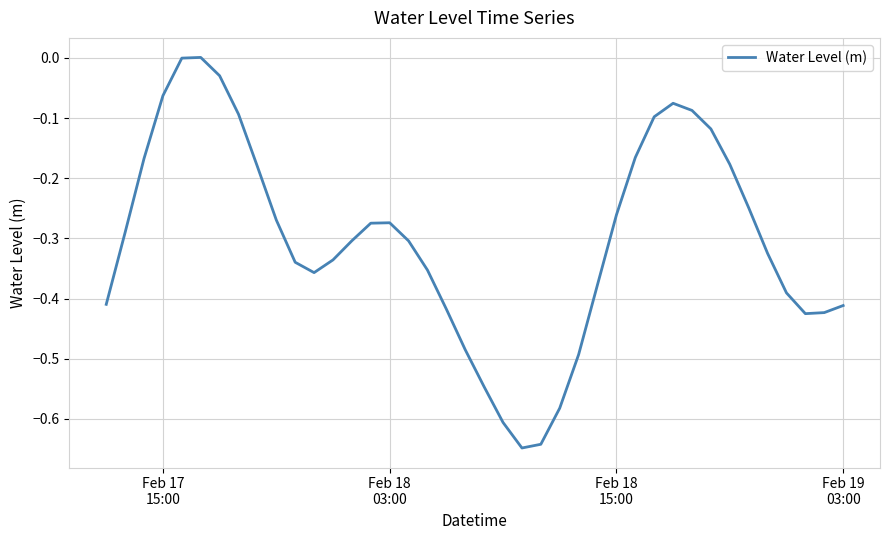

What is the difference between the maximum and minimum values?

0.6